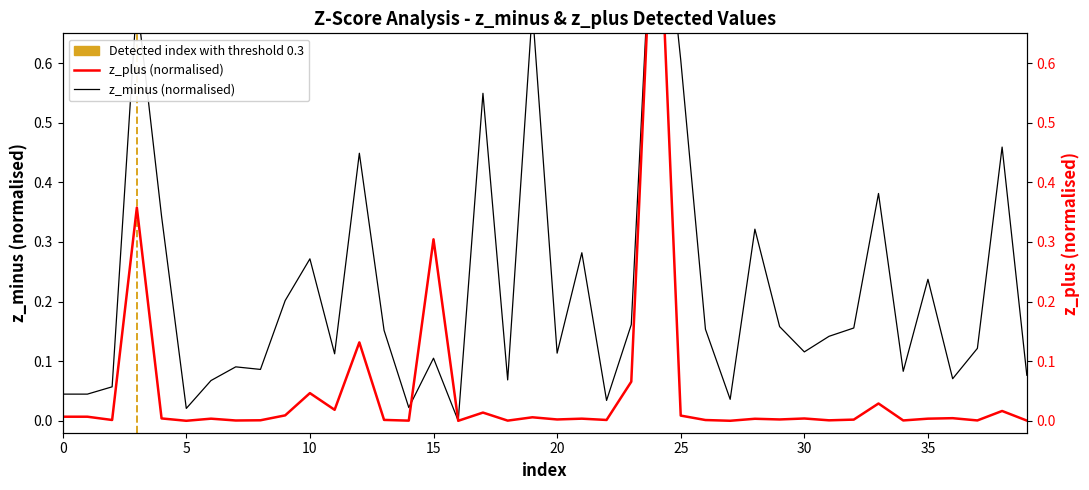

True or false: z_minus has a value of 0.0 at 6.

False